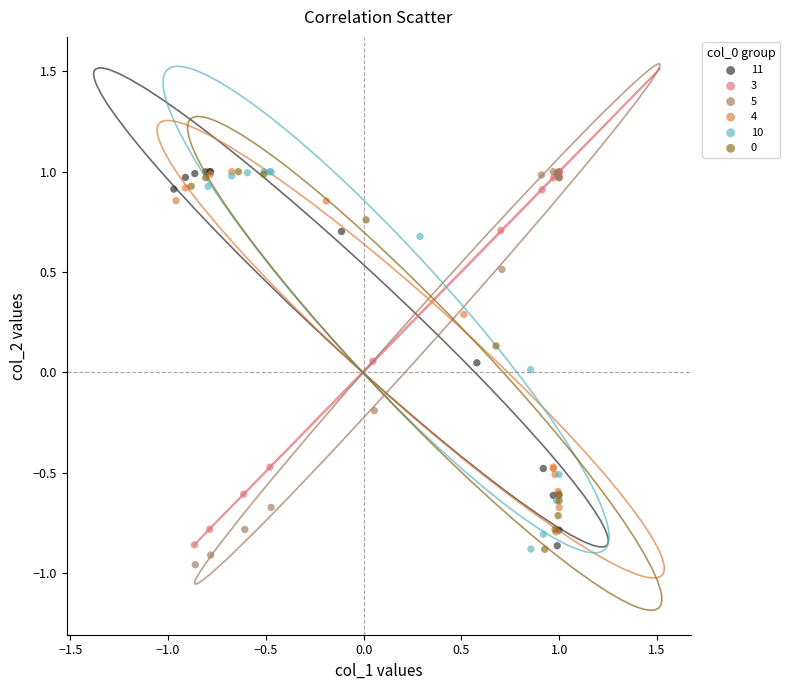

Which series has the widest spread of Y values?

5